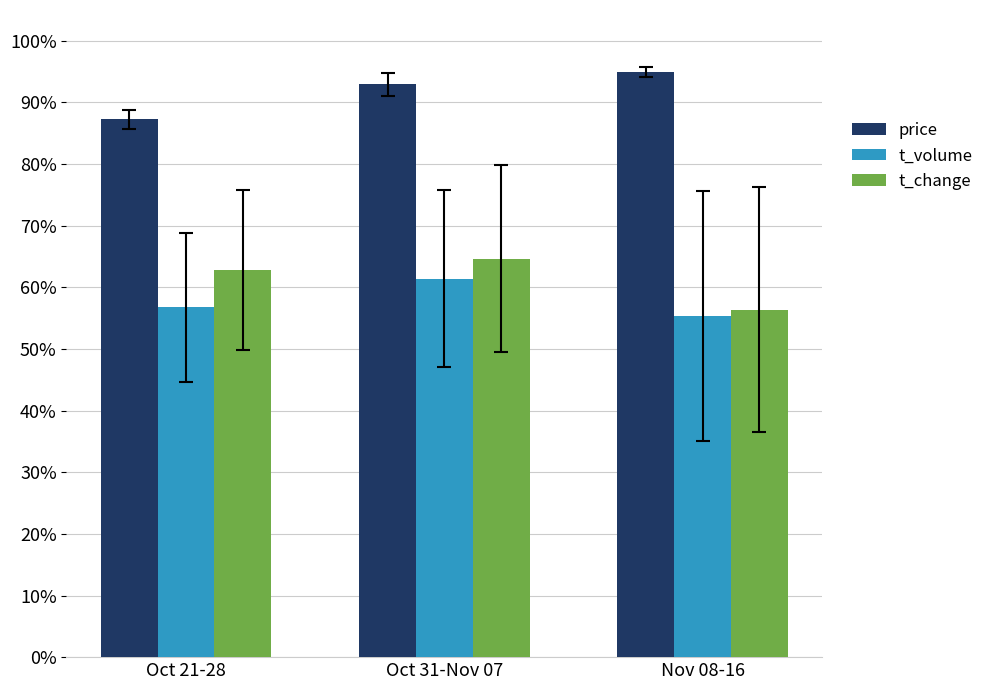

What is the label of the 3rd bar from the left?

Nov 08-16